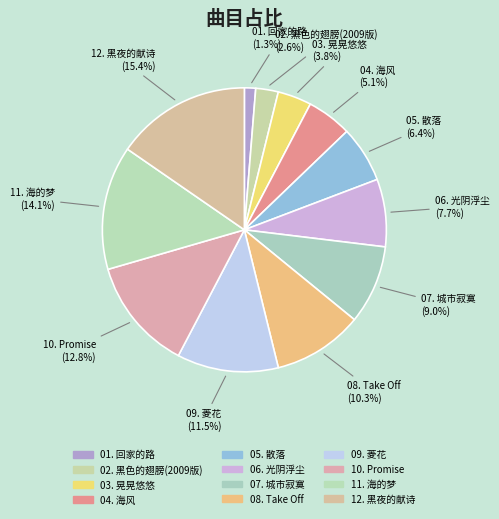

Which category has the biggest portion of the pie?

12. 黑夜的献诗